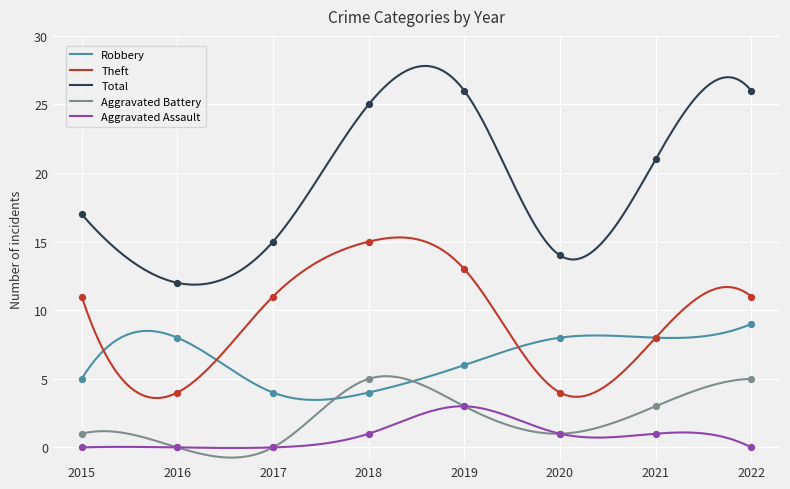

Which series has the largest total across all categories?

Total